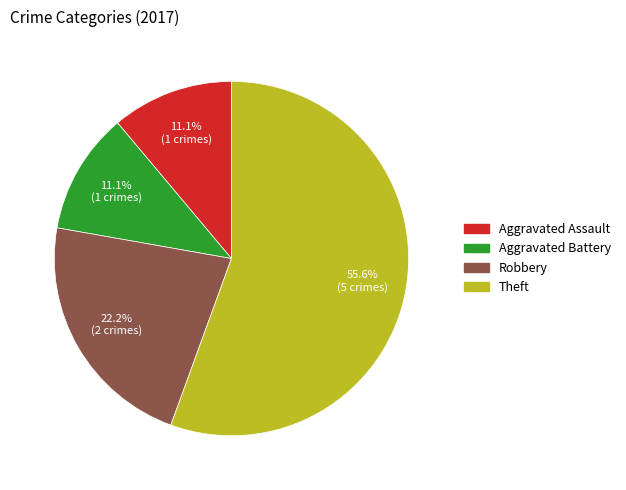

Is there a majority slice in this chart?

Yes